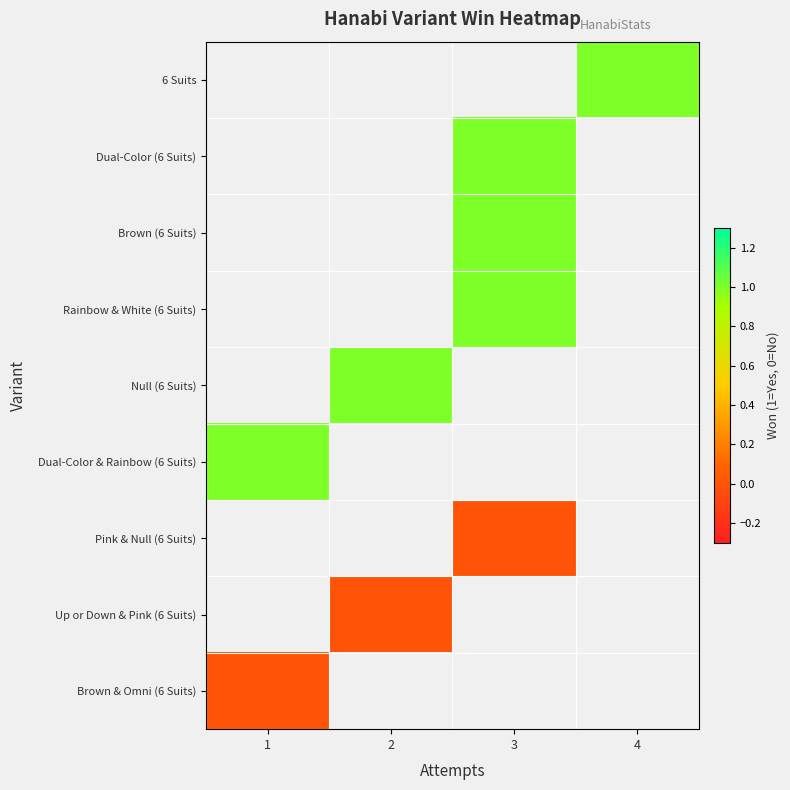

The value of Null (6 Suits) at 2 is 0.5. True or false?

False